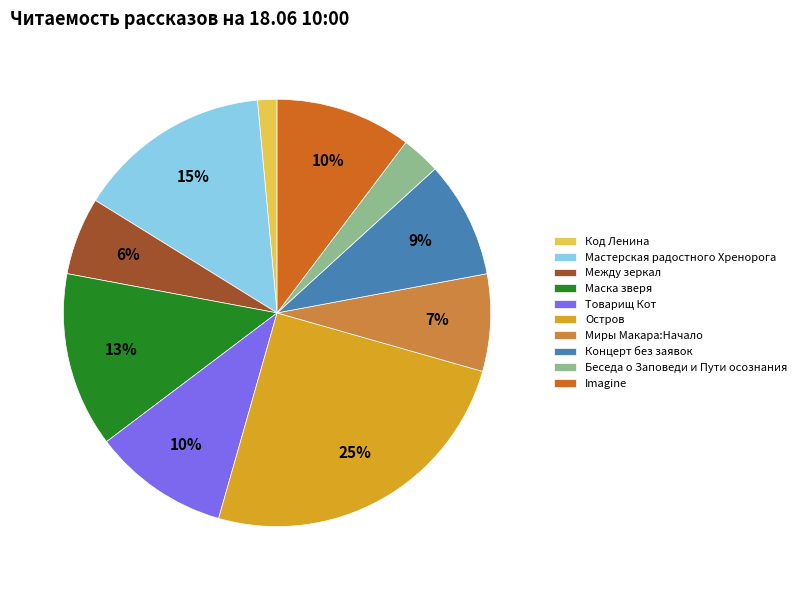

The Код Ленина slice represents 11% of the pie. True or false?

False